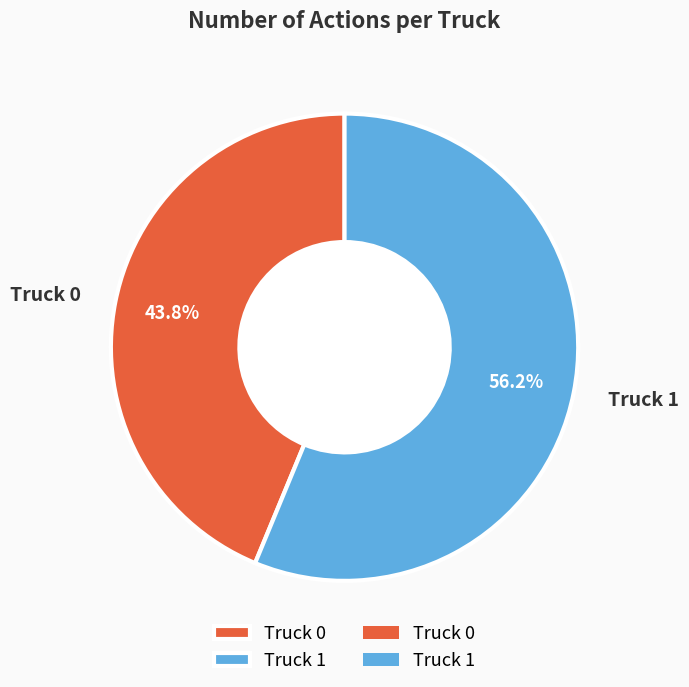

How many slices are in this pie chart?

2